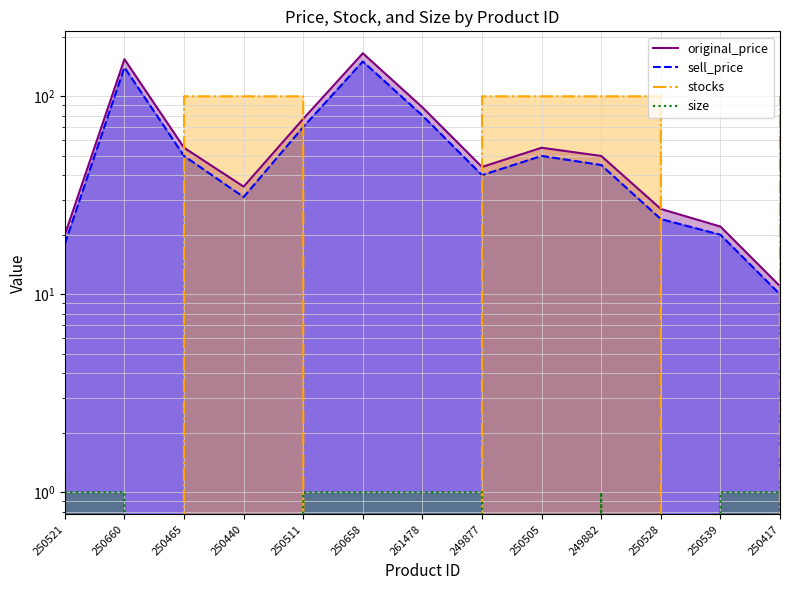

Which category has the lowest value in the stocks series?

250660